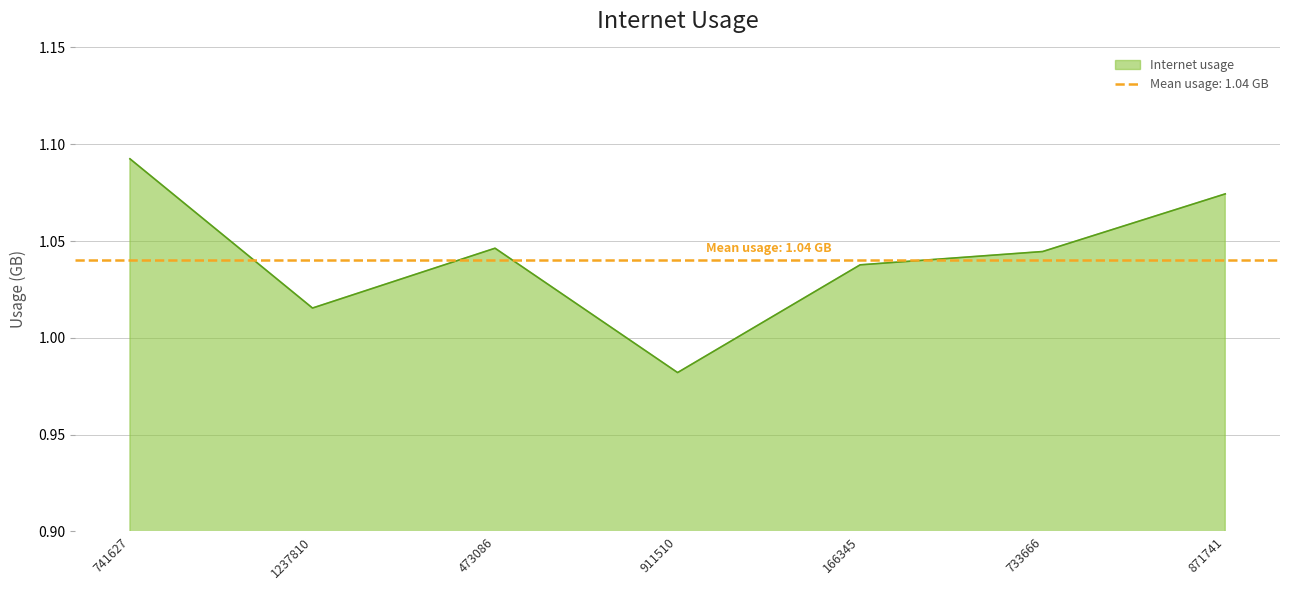

The chart shows a value of 1.1 at 741627. True or false?

True